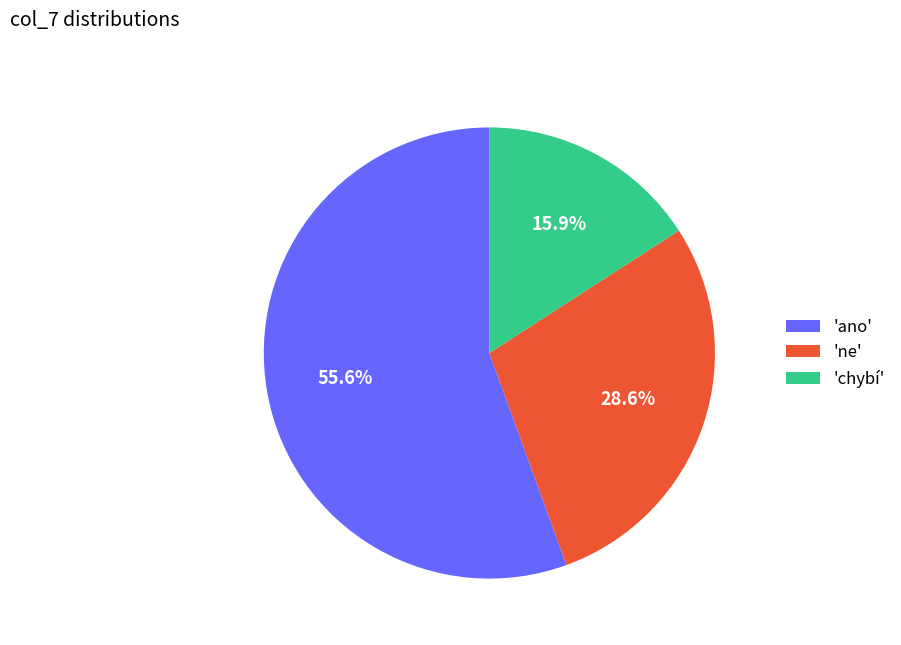

To the nearest percent, what is the average slice percentage?

33%